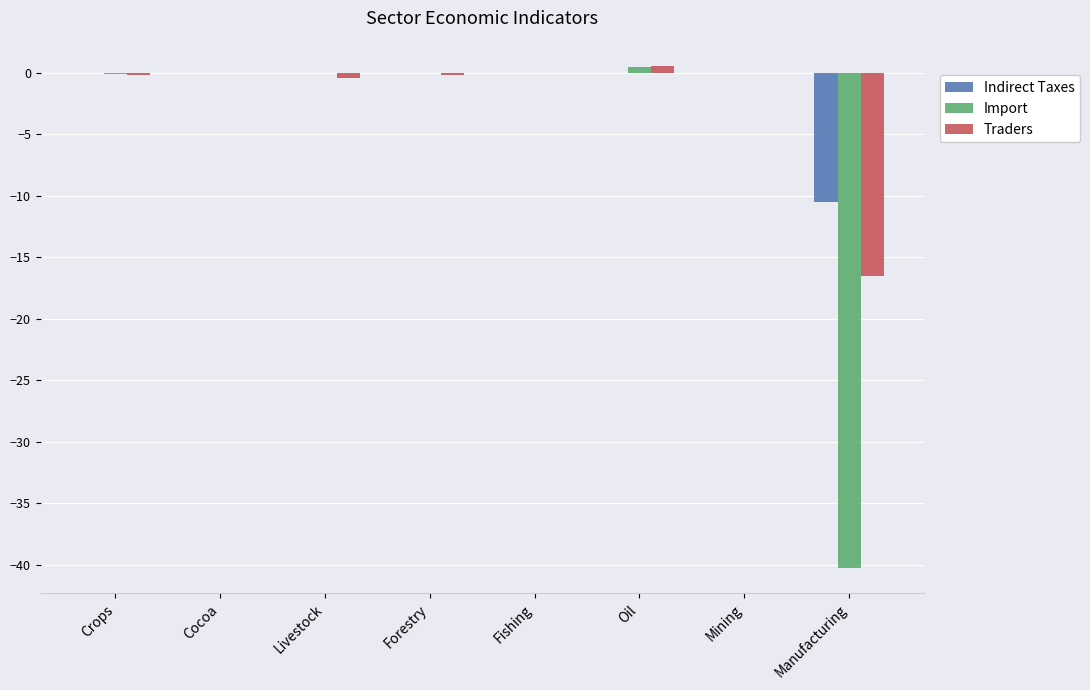

True or false: Indirect Taxes has a value of -0.0 at Crops.

True